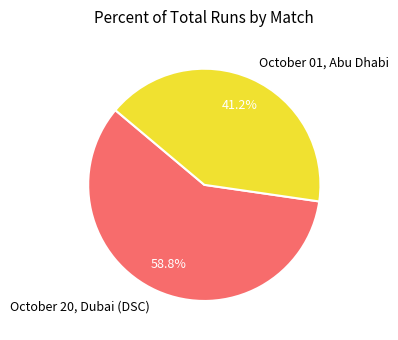

What is the ratio of the value at October 20, Dubai (DSC) to the value at October 01, Abu Dhabi?

1.4